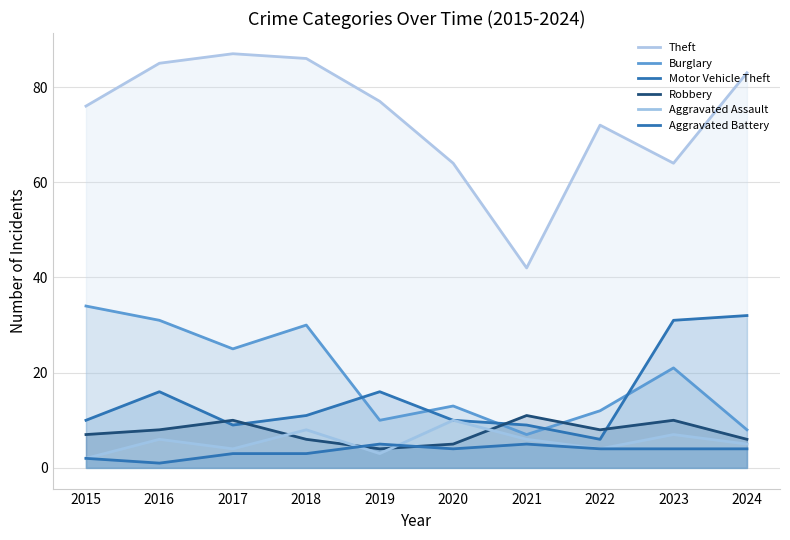

Where does the Theft series first go above 77?

2016